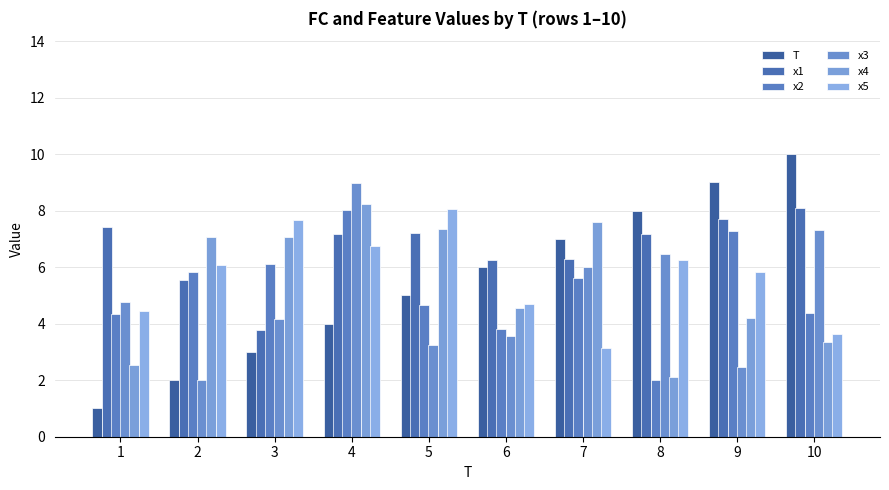

At which label does T reach its minimum?

1